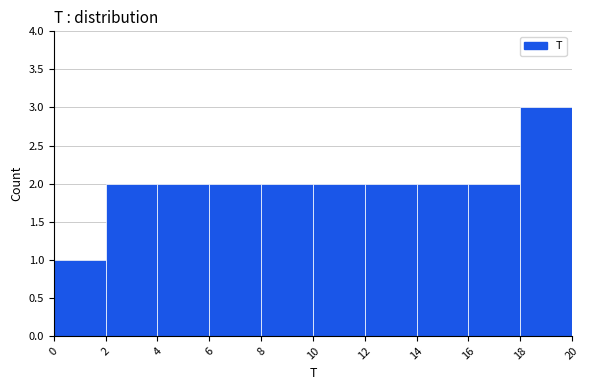

Reading left to right, transcribe this chart: for each bar, give the range it covers on the x-axis and its height. The values are not printed on the chart, so give them approximately, as read against the axis.

0 to 2: 1
2 to 4: 2
4 to 6: 2
6 to 8: 2
8 to 10: 2
10 to 12: 2
12 to 14: 2
14 to 16: 2
16 to 18: 2
18 to 20: 3